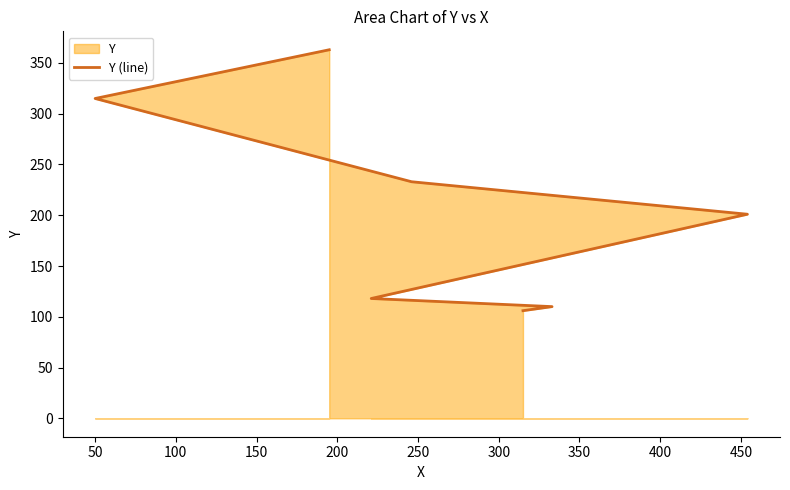

Which has a higher value, 150 or 250?

250